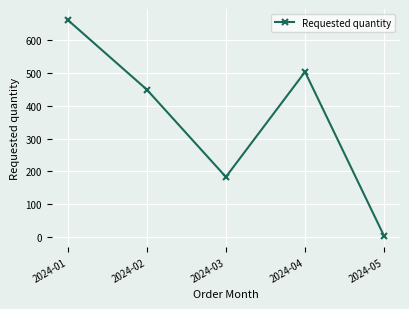

Reading left to right, transcribe all the data shown in this chart.

2024-01=663	2024-02=450	2024-03=183	2024-04=504	2024-05=2